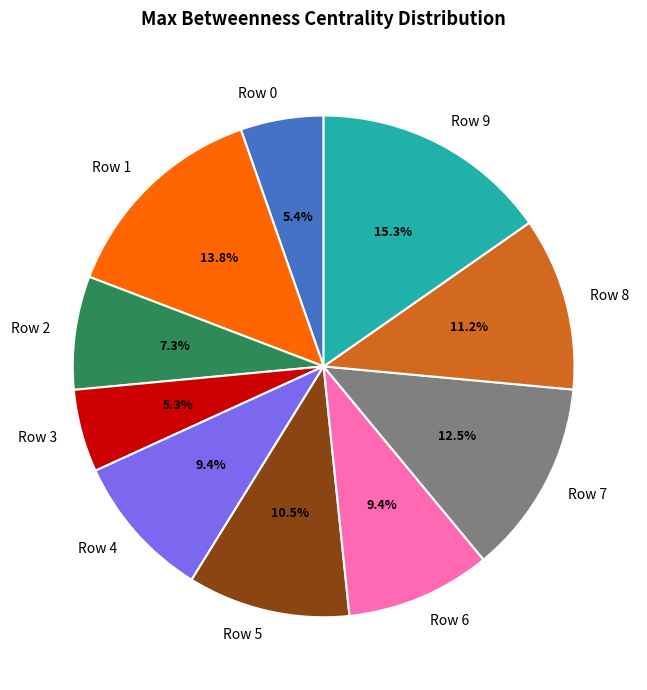

Is there a majority slice in this chart?

No